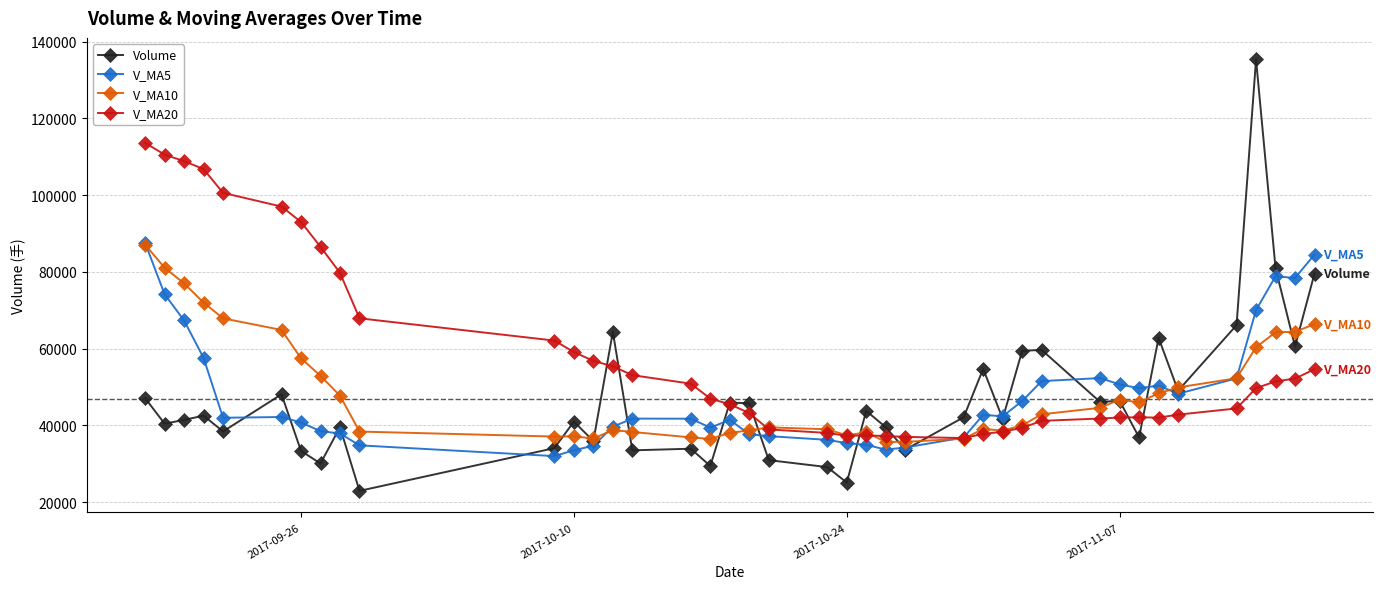

Which series has the largest total across all categories?

V_MA20